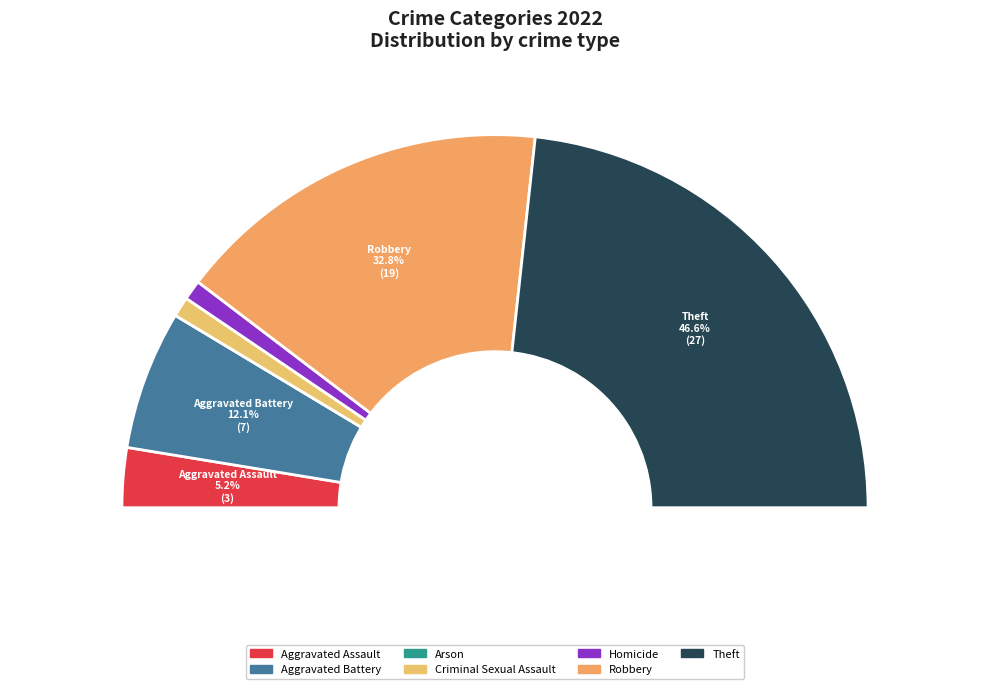

True or false: Aggravated Battery accounts for 20% of the total.

False